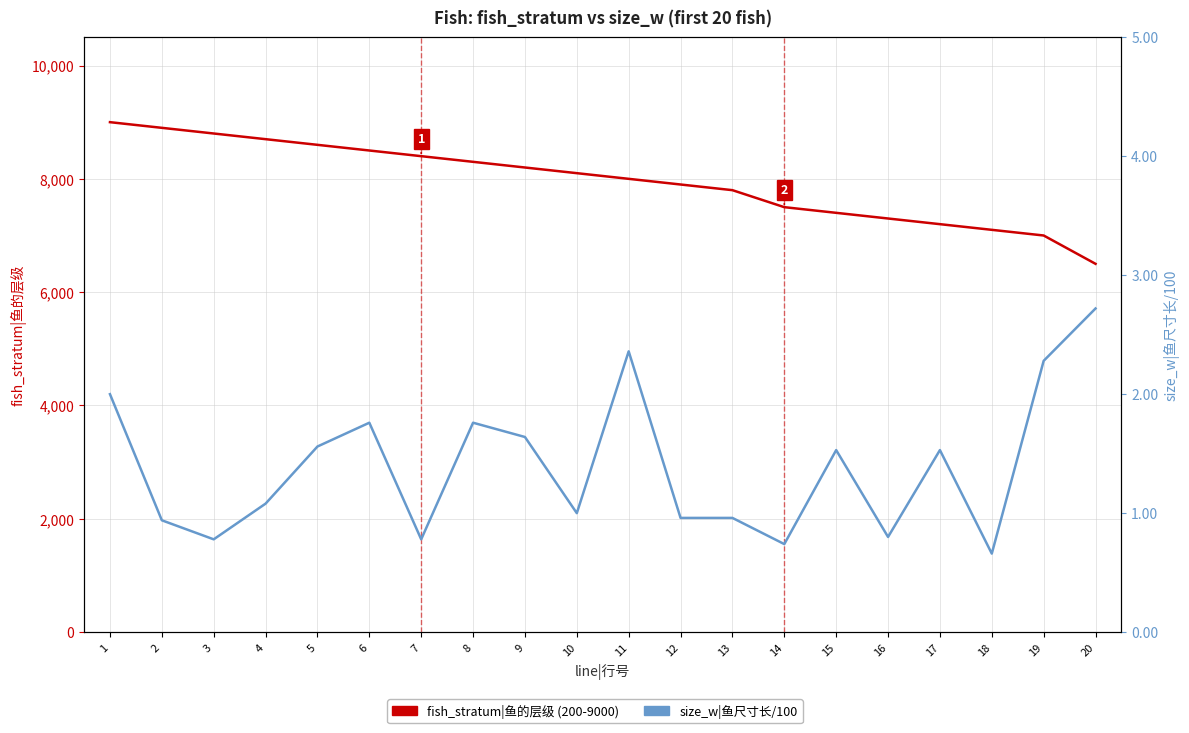

At which label does size_w|鱼尺寸长/100 first exceed 1?

1